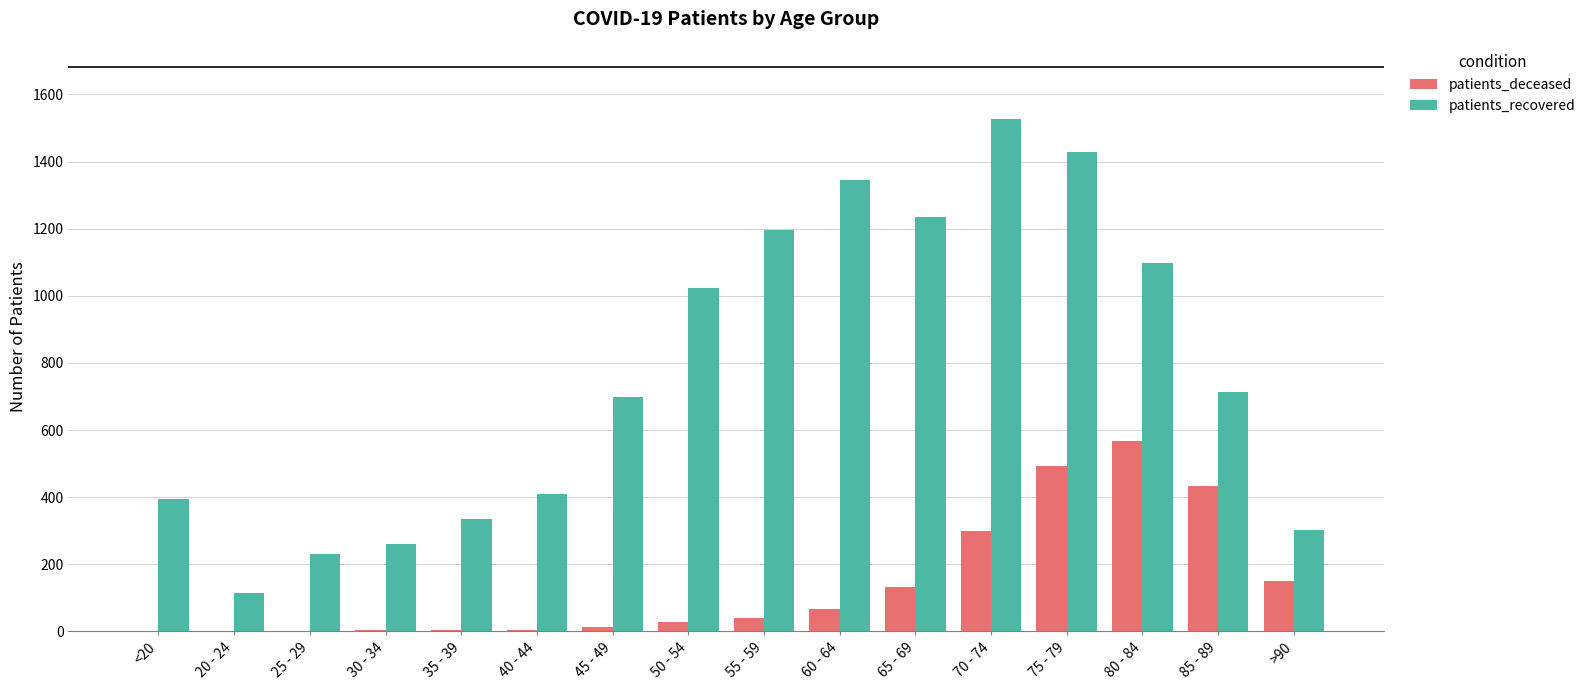

Is the value of patients_deceased at 25 - 29 greater than the value of patients_recovered at 35 - 39?

No